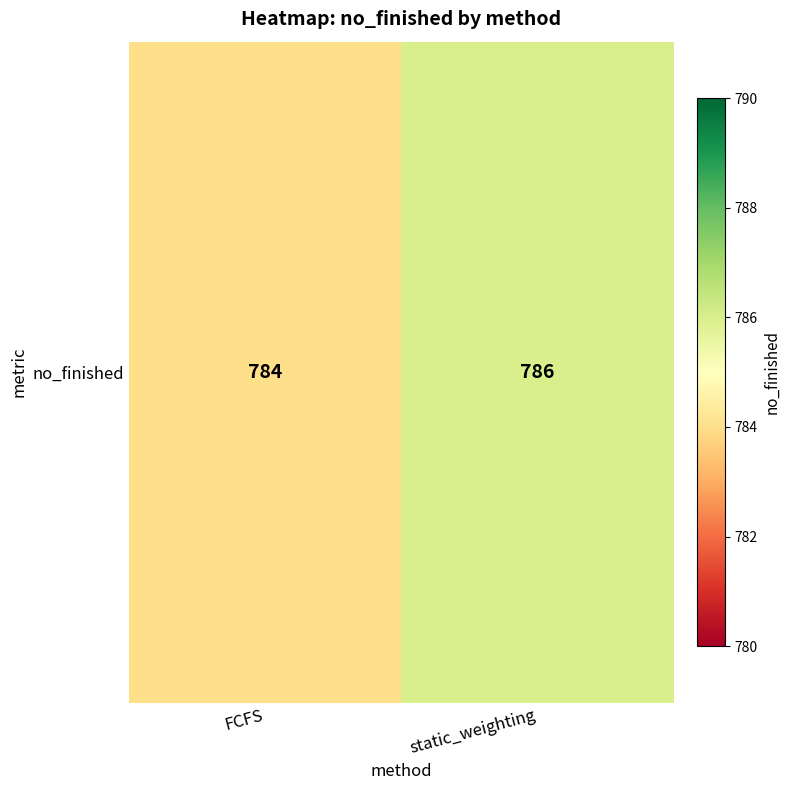

List the labels in order of value, largest first.

static_weighting, FCFS